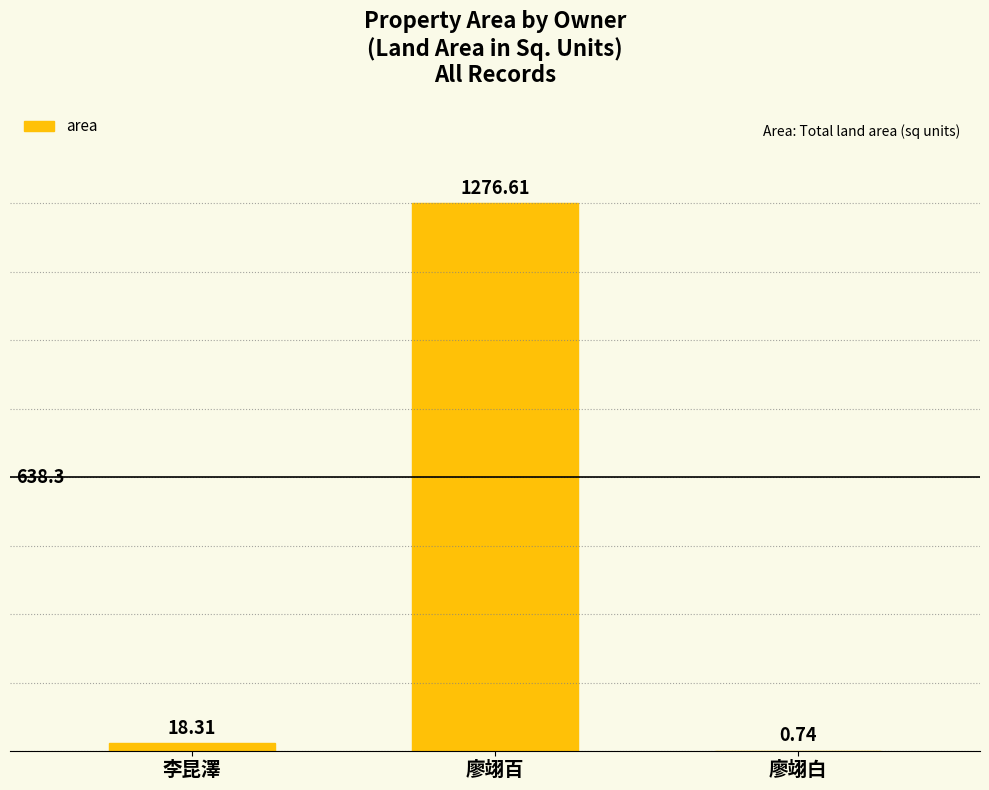

At which category does the chart reach its peak across all series?

廖翊百